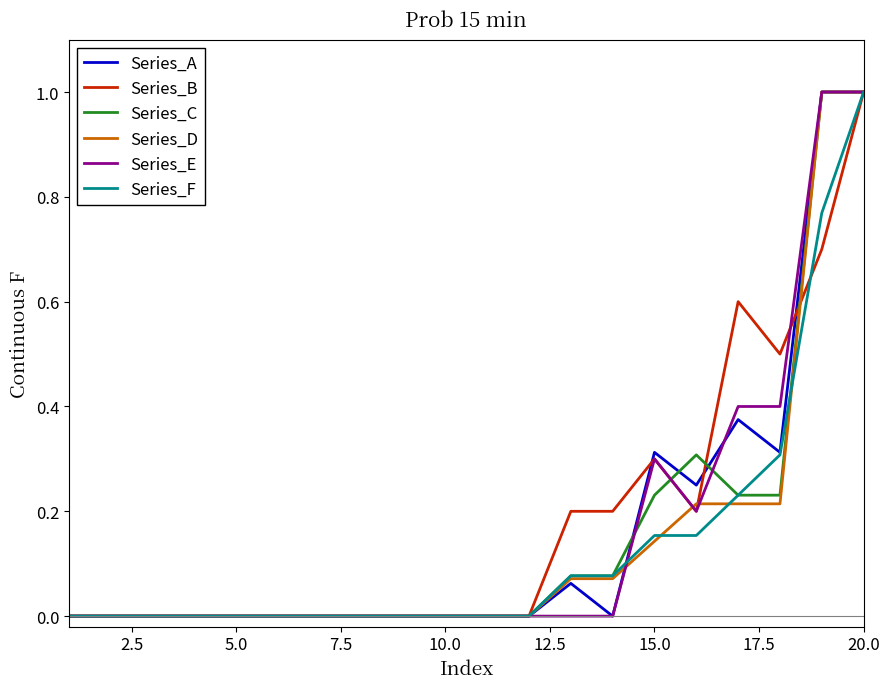

What is the highest value of the Series_C series?

1.0